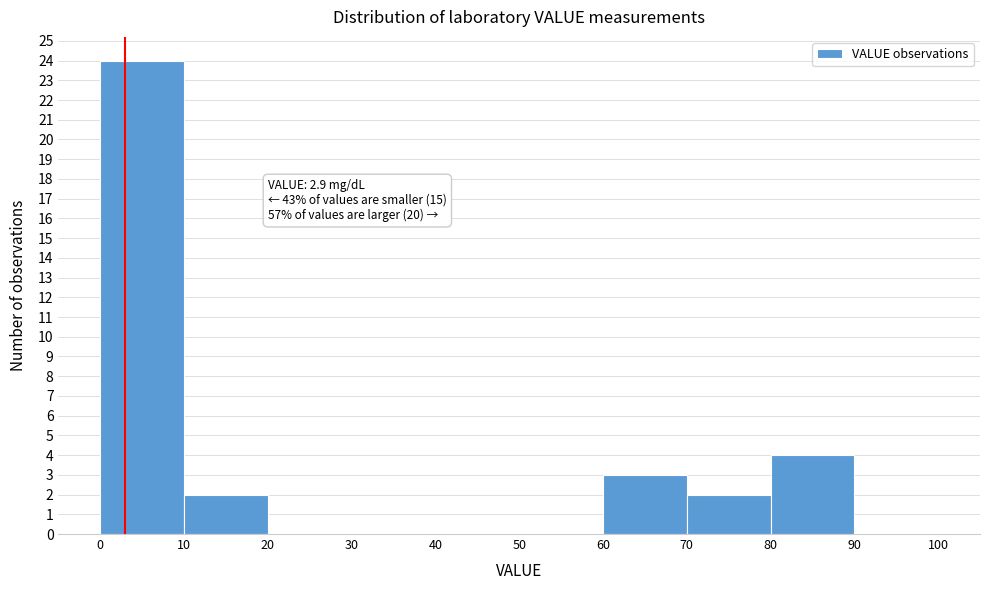

Over which range of the x-axis is the bar tallest?

0 to 10